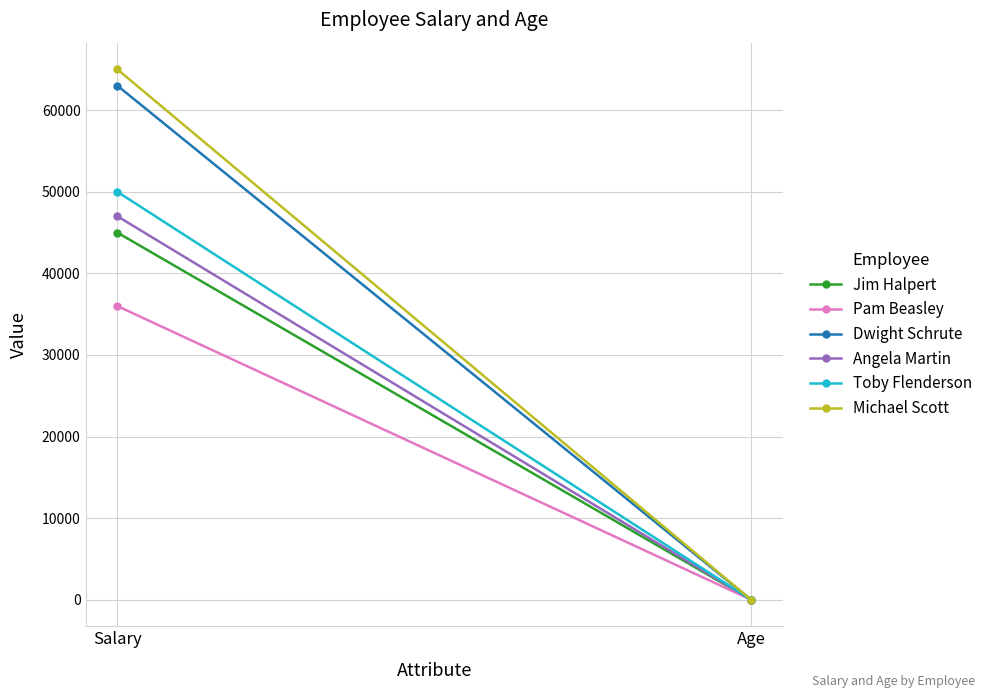

Rank the series by their maximum value, from highest to lowest.

Michael Scott, Dwight Schrute, Toby Flenderson, Angela Martin, Jim Halpert, Pam Beasley